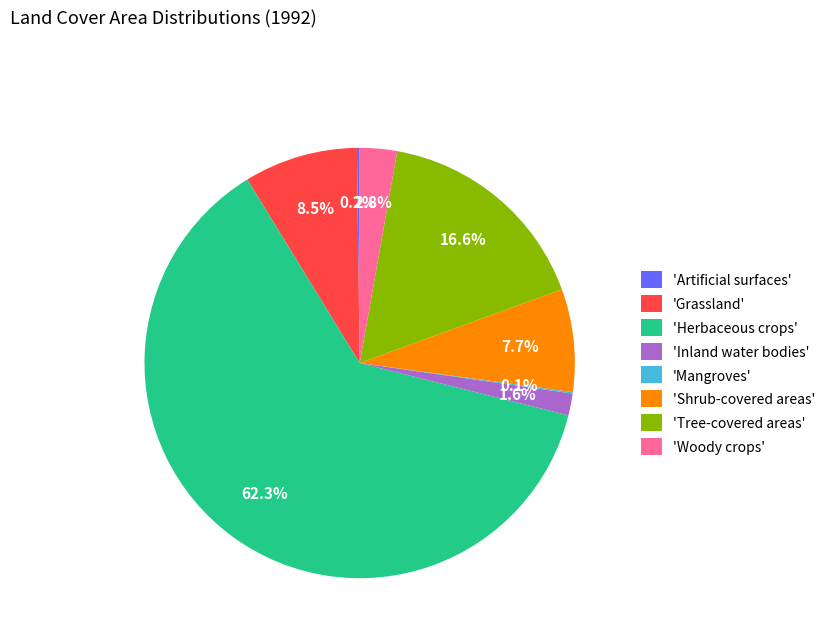

Between 'Tree-covered areas' and 'Shrub-covered areas', which is larger?

'Tree-covered areas'